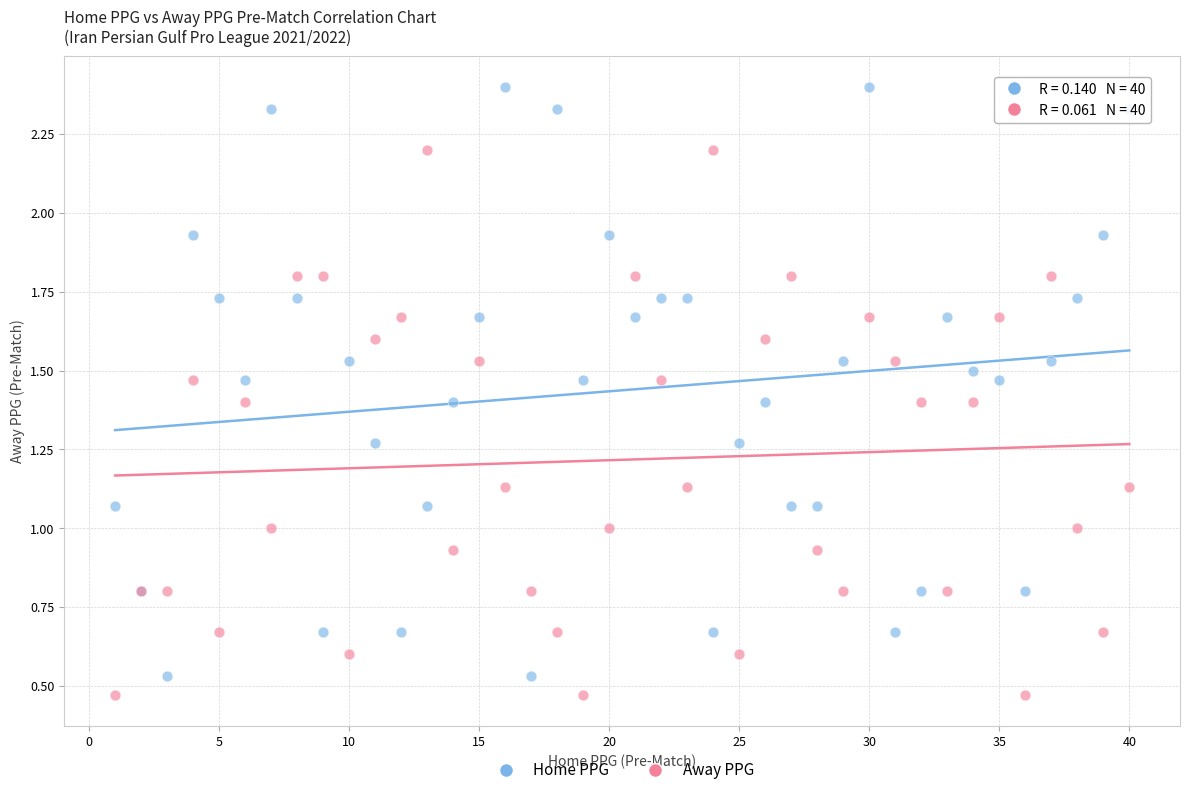

Which series reaches the maximum Y coordinate?

Home PPG